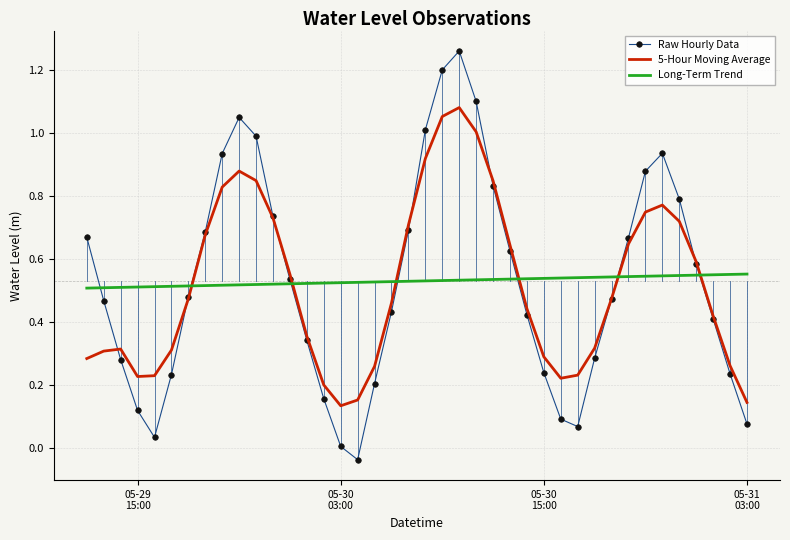

How many times do Long-Term Trend and 5-Hour Moving Average cross each other?

6